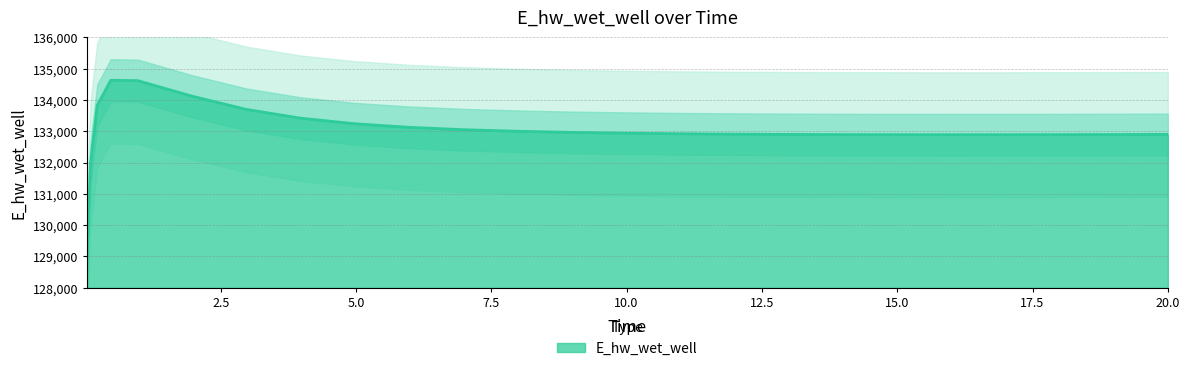

How many lines are shown in the chart?

1